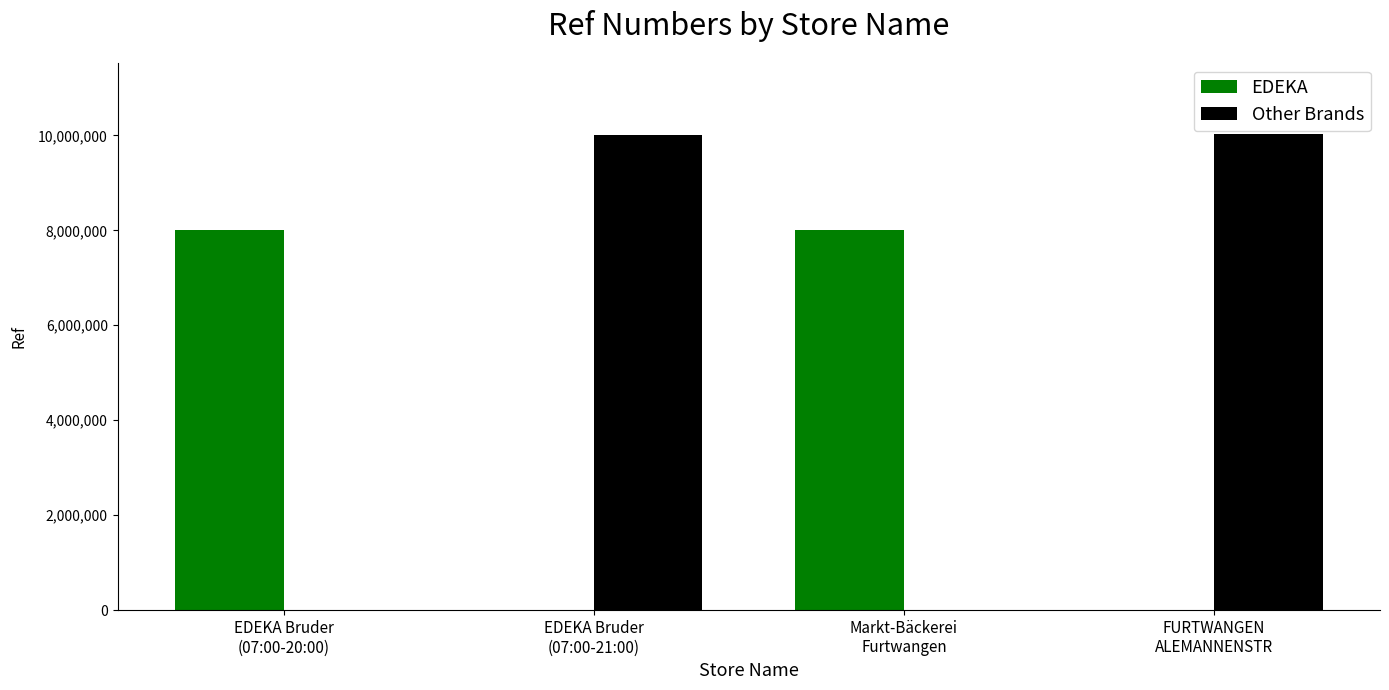

How many groups of bars are there?

4